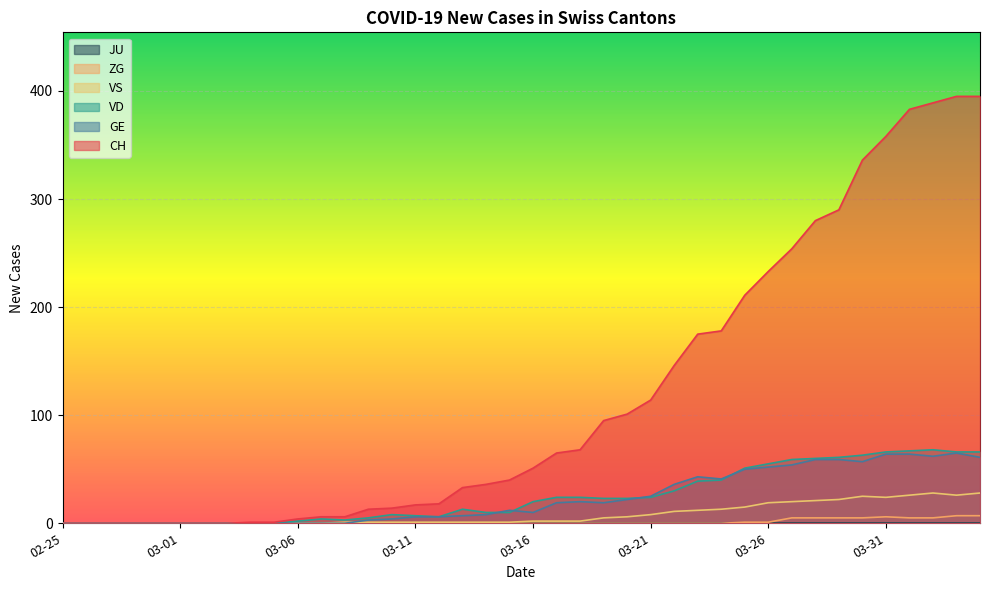

How many categories are shown in the chart?

40